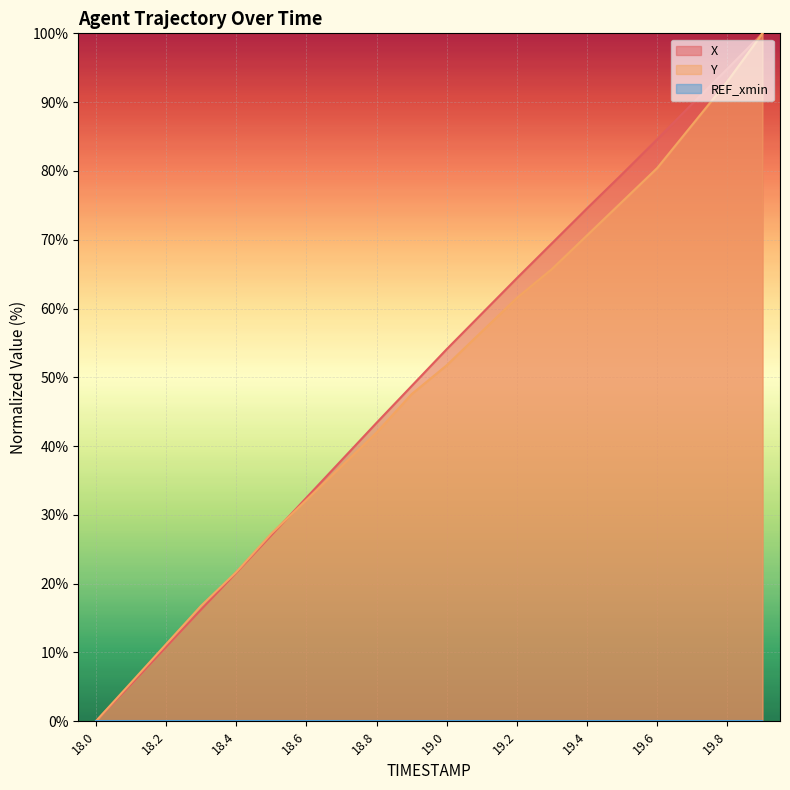

Reading right to left, list all the values displayed in this chart.

X: 100.0	94.8	89.8	84.6	79.5	74.6	69.5	64.4	59.2	54.1	48.7	43.4	37.9	32.5	27.0	21.6	16.2	10.8	5.4	0.0
Y: 100.0	93.0	86.7	80.4	75.5	70.6	65.7	61.5	56.6	51.7	47.6	42.0	37.1	32.2	27.3	21.7	16.8	11.2	5.6	0.0